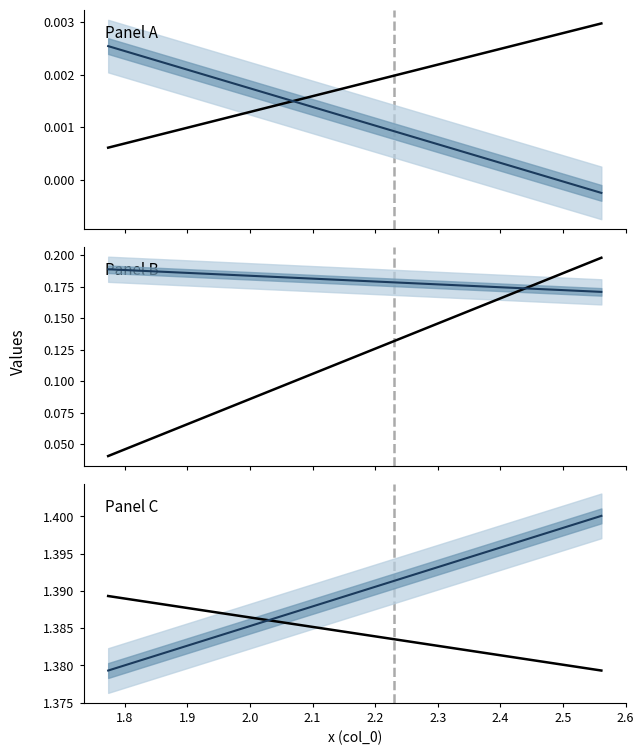

Is the value of col_5_scaled at 2.2 greater than the value of col_2 at 2.1?

No